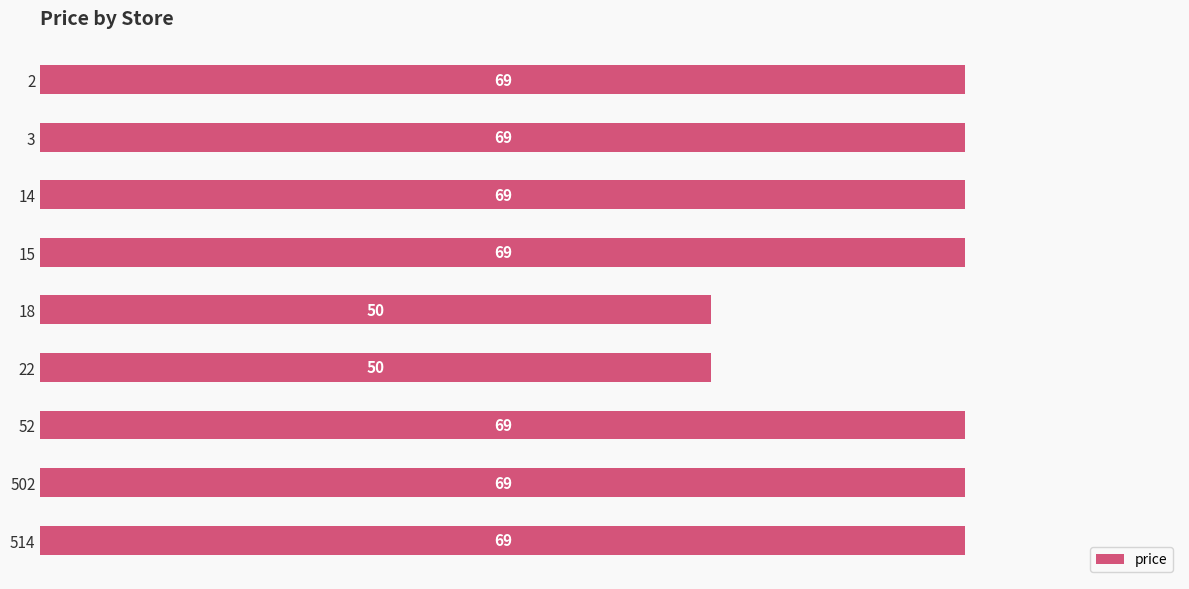

What is the difference between the second highest and minimum values?

19